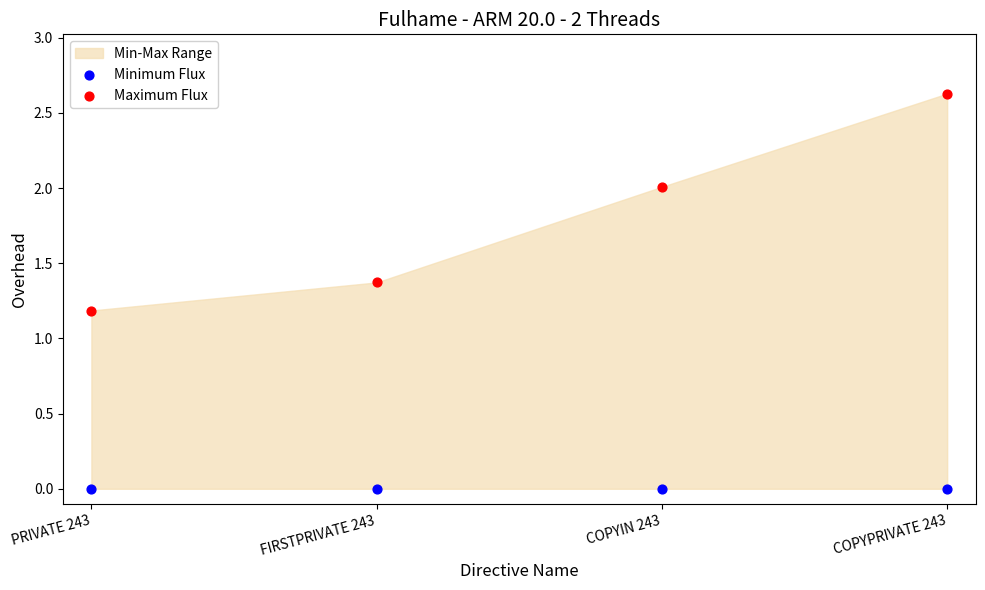

Which series reaches the maximum Y coordinate?

Maximum Flux